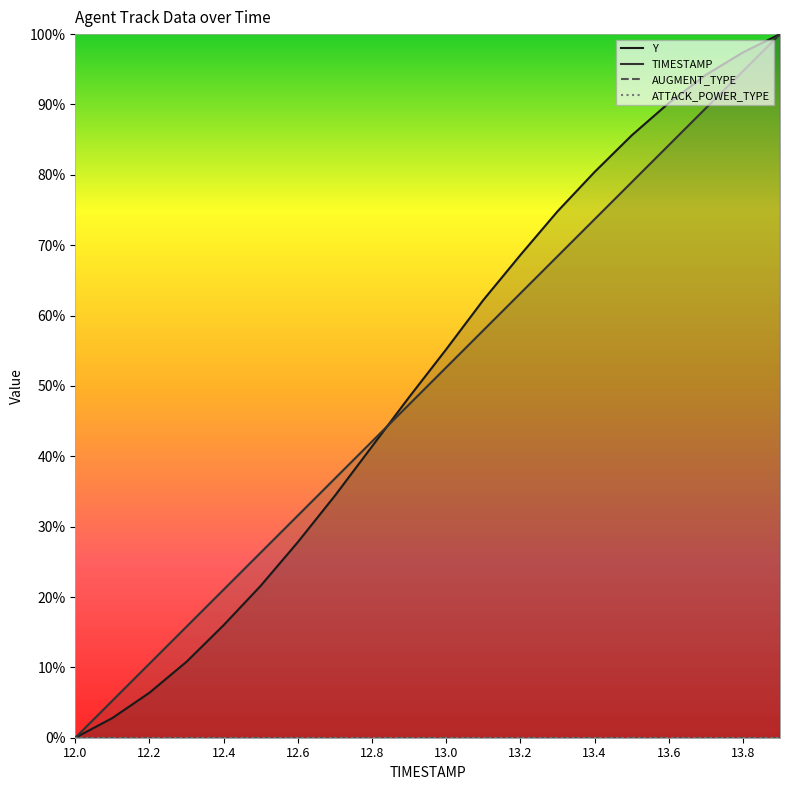

What is the difference between the maximum and minimum values in the Y series?

1.0